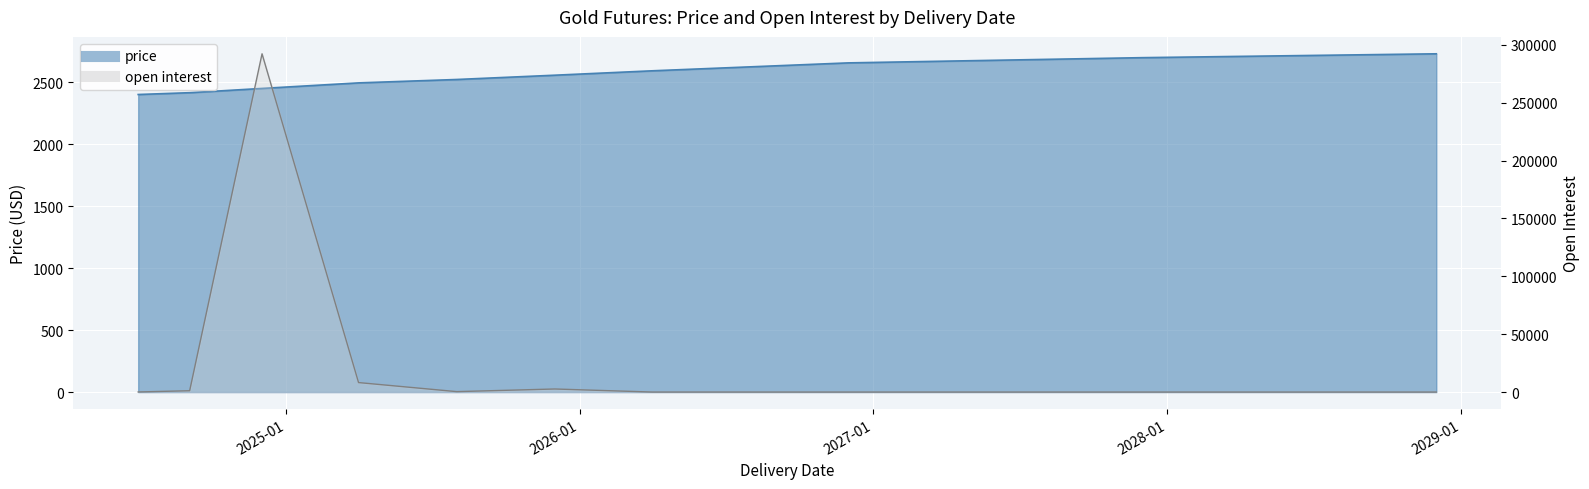

Rank the series by their average value, from highest to lowest.

open interest, price